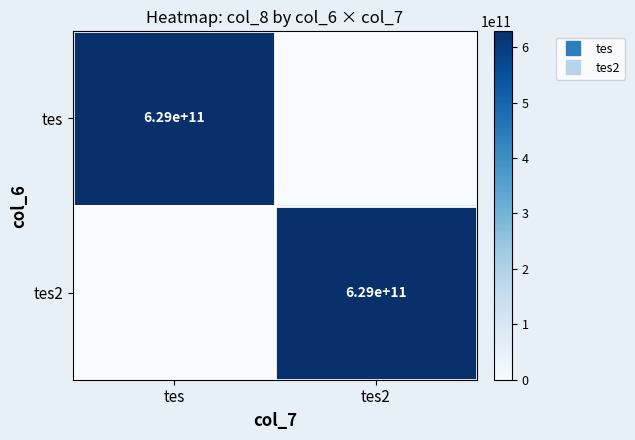

How many positive values does the tes series have?

1